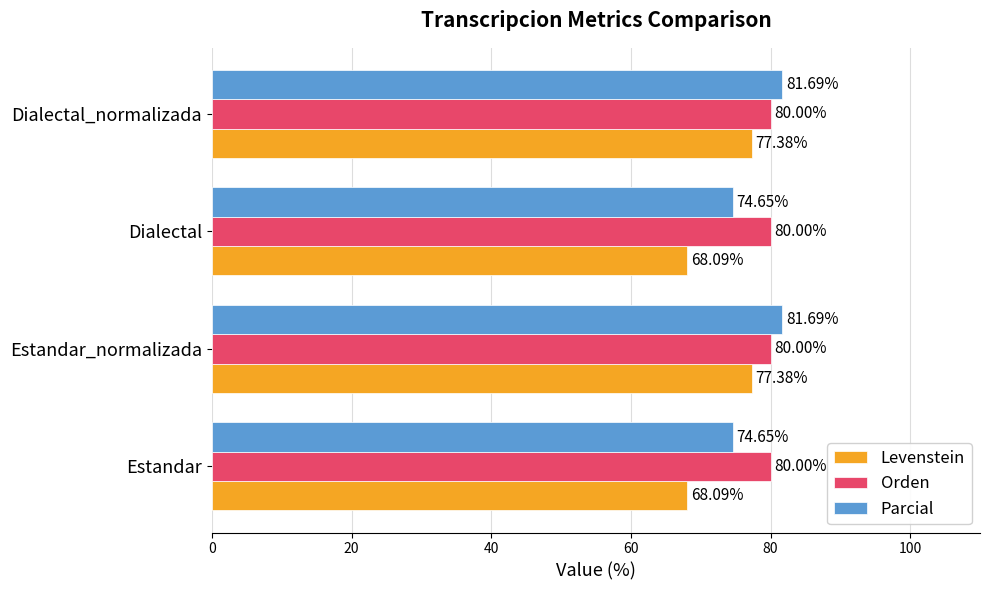

Which series has the widest spread of values?

Levenstein